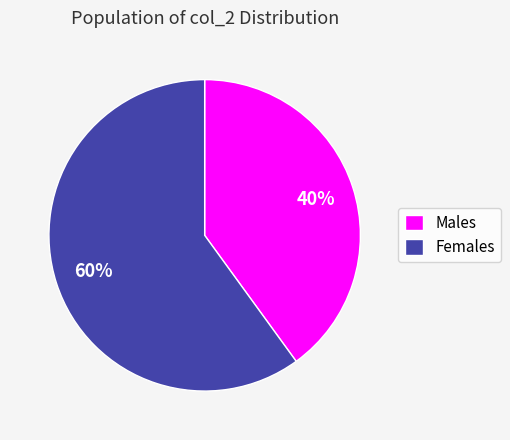

True or false: Males accounts for 52% of the total.

False